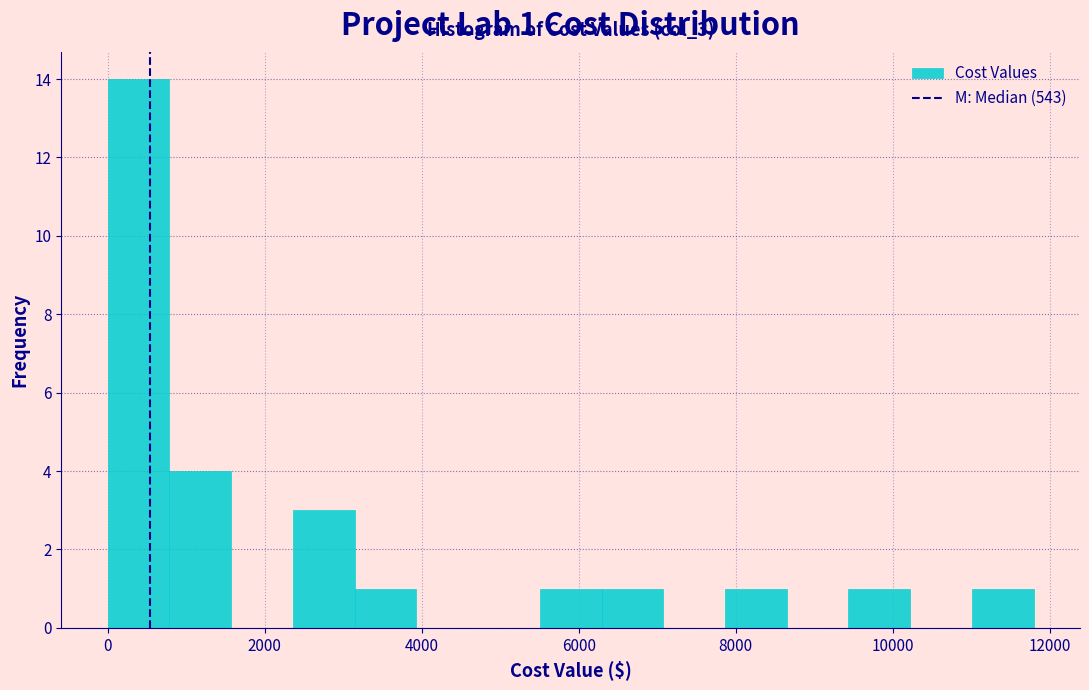

Read against the x-axis, roughly where is the centre of the tallest bar?

400